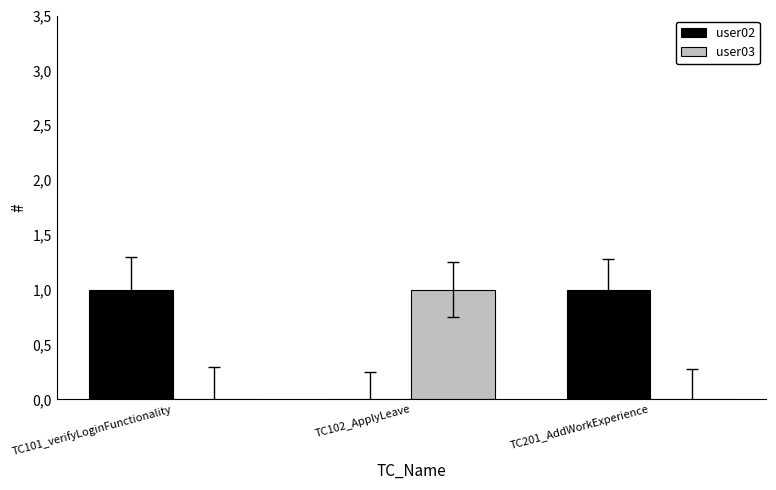

Which category has the highest value across all series?

TC101_verifyLoginFunctionality